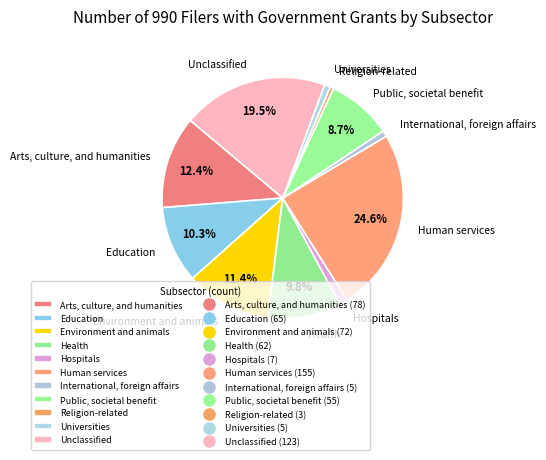

To the nearest percent, what is the difference between the largest and smallest slice percentages?

24%